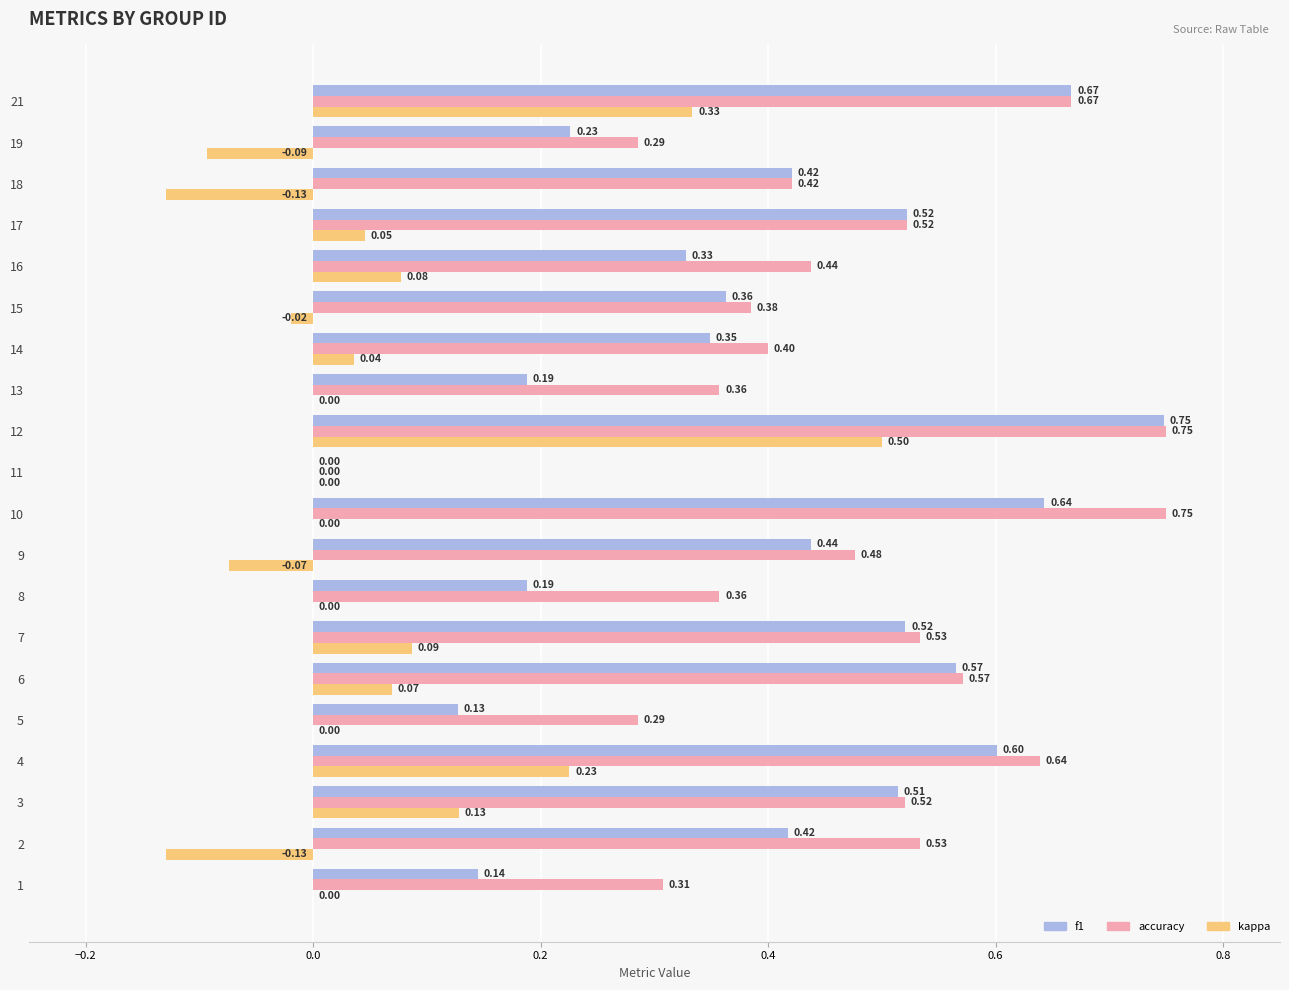

What is the sum of all f1 values?

8.0